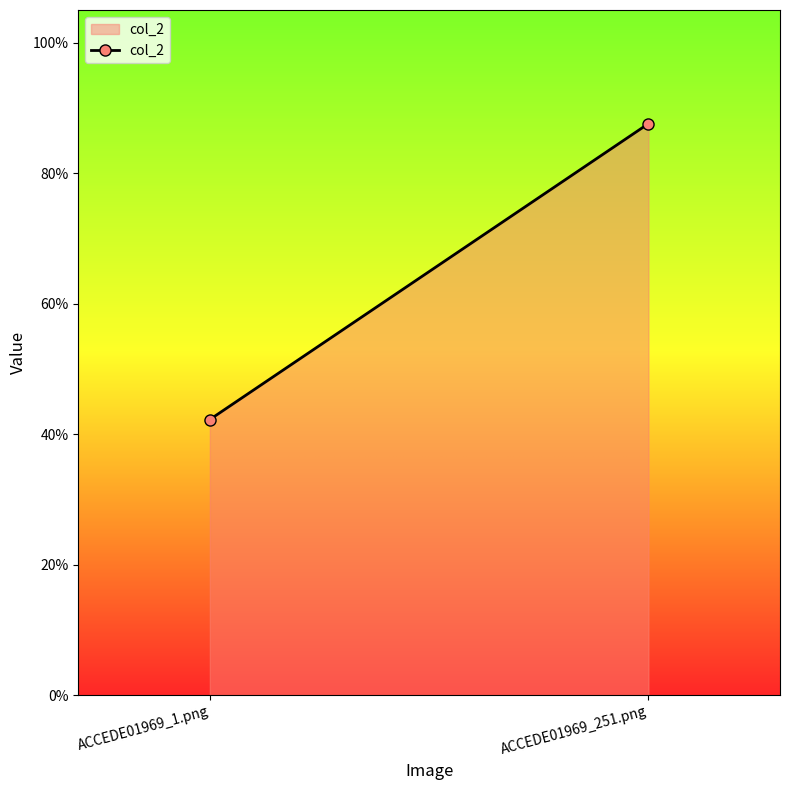

What position from the right is ACCEDE01969_251.png?

1